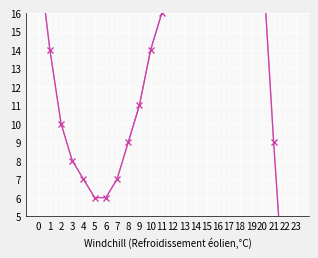

Reading left to right, extract all data points from this chart.

19	14	10	8	7	6	6	7	9	11	14	16	17	18	19	21	24	27	30	27	19	9	0	-9